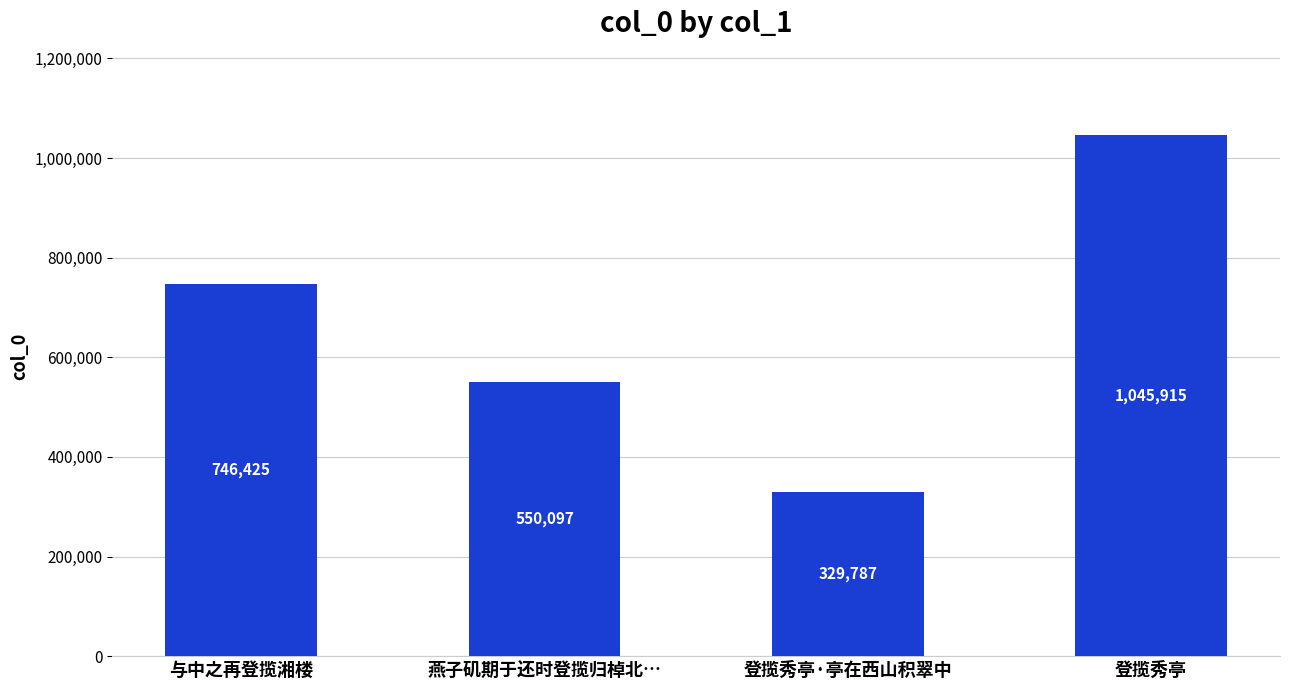

What is the sum of all values?

2672224